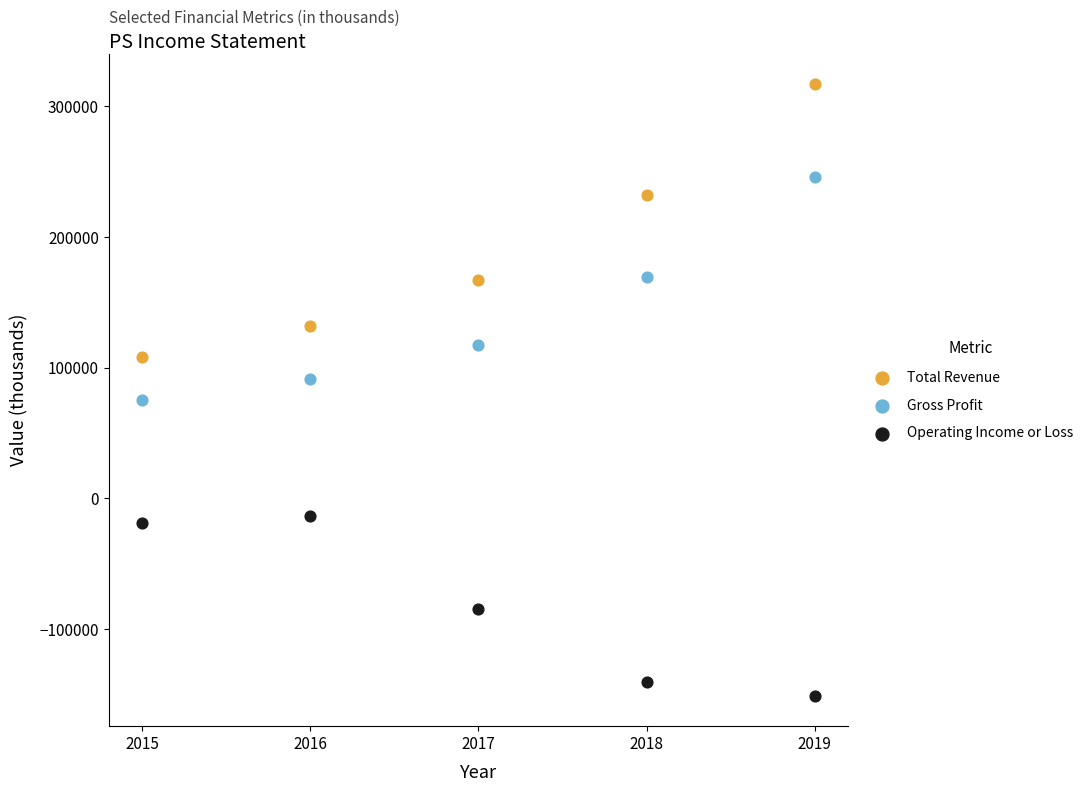

Across all data points, what is the range of X values (max minus min)?

4